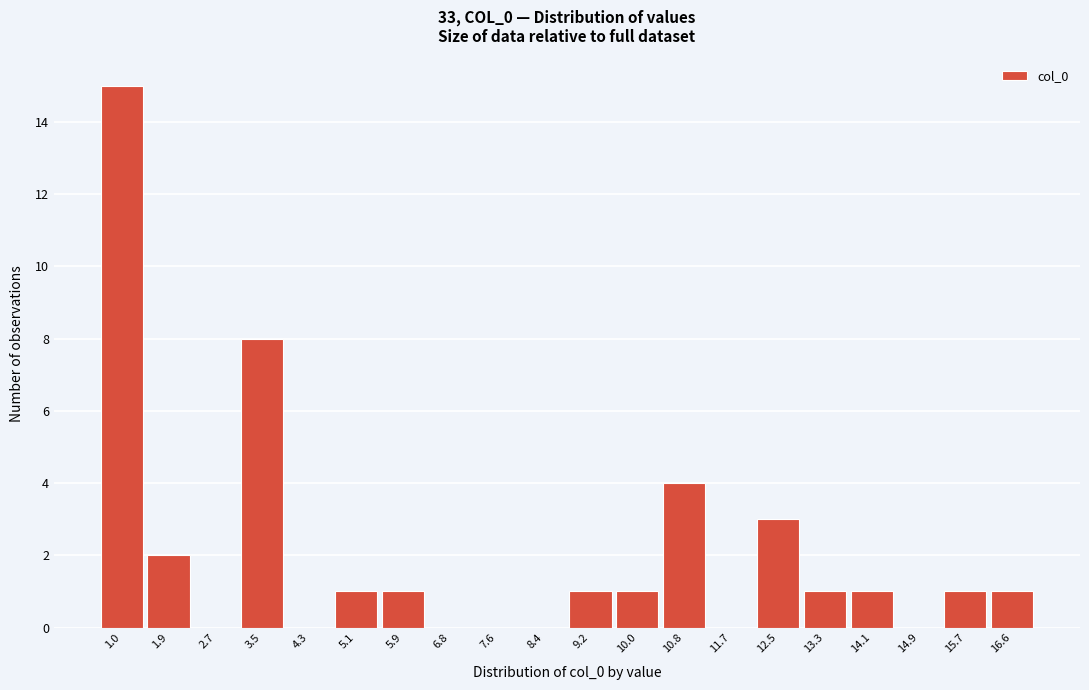

Reading right to left, what are all the values shown in this chart?

16.6=1	15.7=1	14.9=0	14.1=1	13.3=1	12.5=3	11.7=0	10.8=4	10.0=1	9.2=1	8.4=0	7.6=0	6.8=0	5.9=1	5.1=1	4.3=0	3.5=8	2.7=0	1.9=2	1.0=15